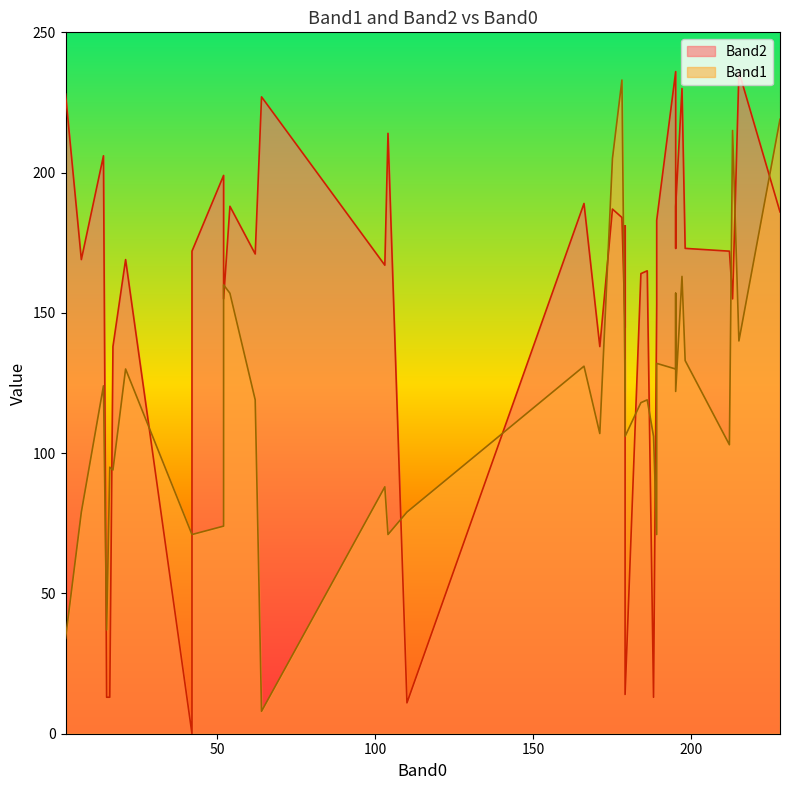

Which category has the lowest value in the Band1 series?

64